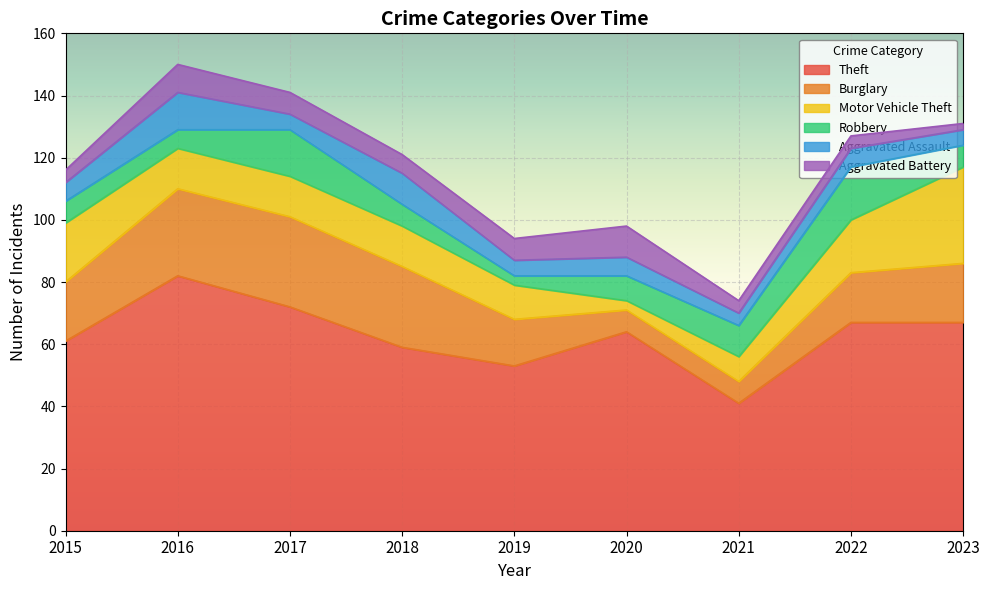

Between 2022 and 2018, which is larger?

2022